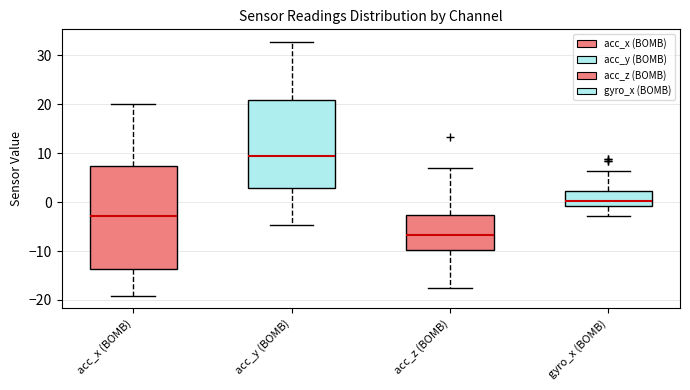

Comparing the boxes themselves (not the whiskers), which one is the tallest?

acc_x (BOMB)